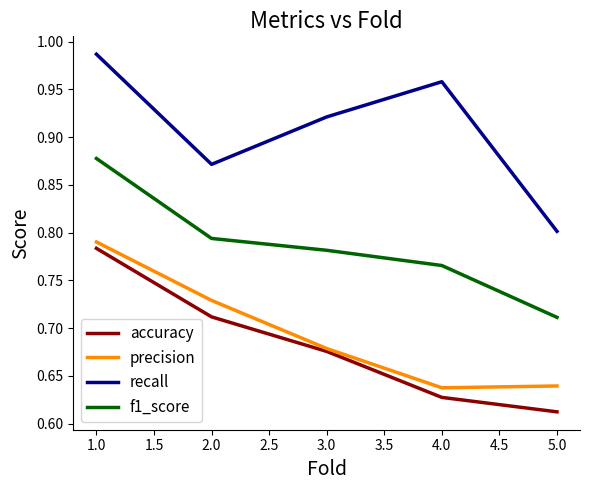

What is the difference between the second highest and minimum values in the recall series?

0.2